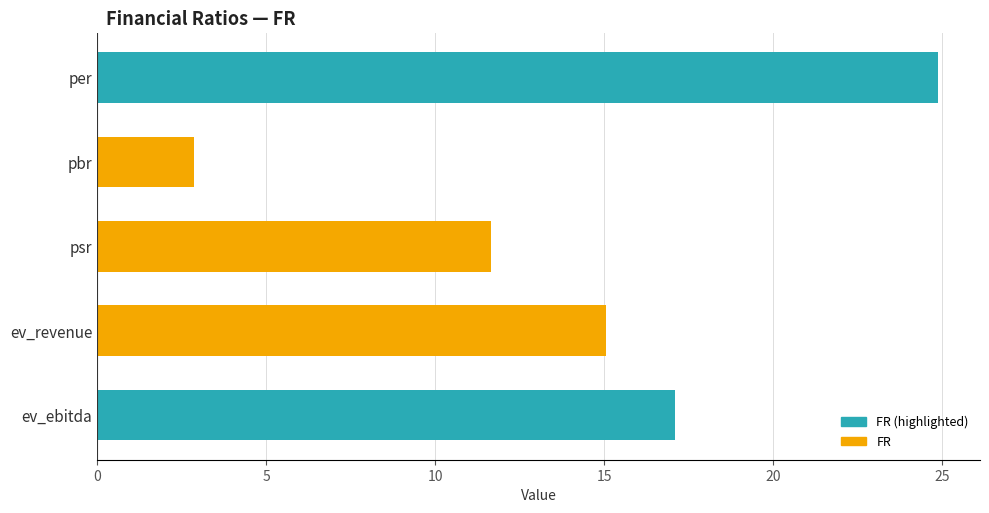

What is the label of the 2nd bar from the top?

pbr